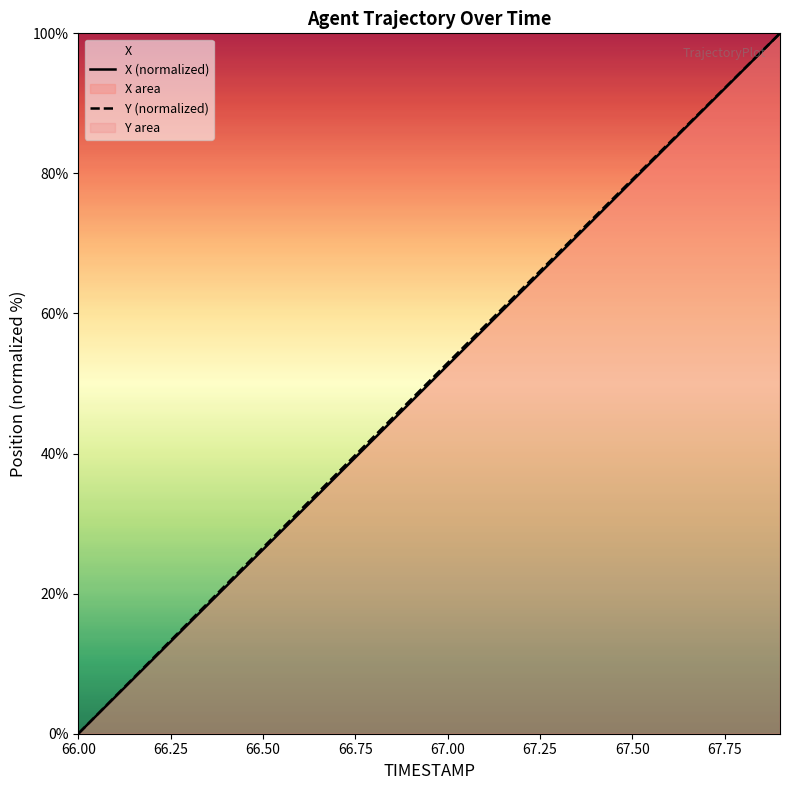

How many lines are shown in the chart?

2